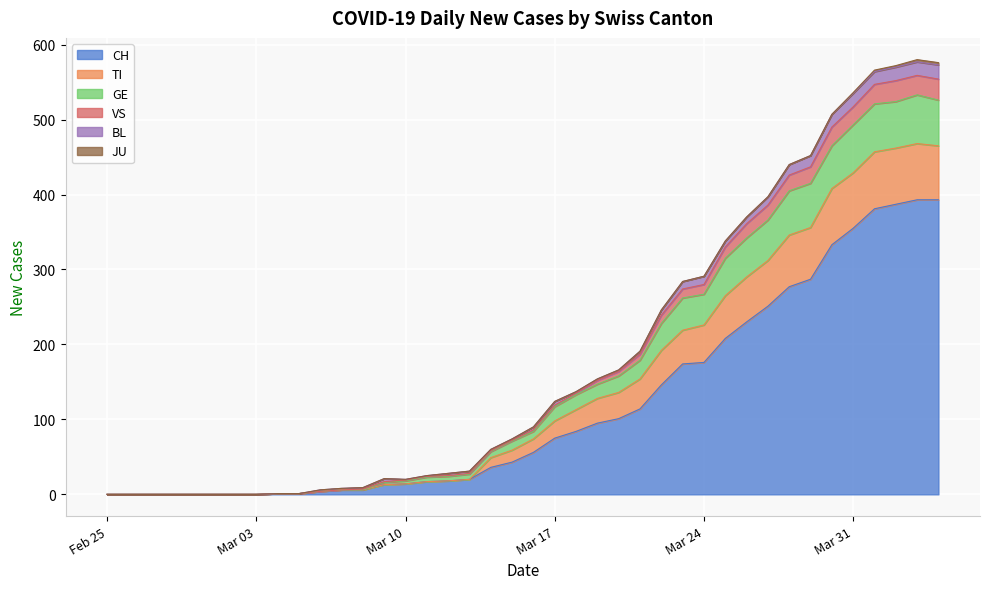

The value of CH at 2020-03-25 is 286. True or false?

False